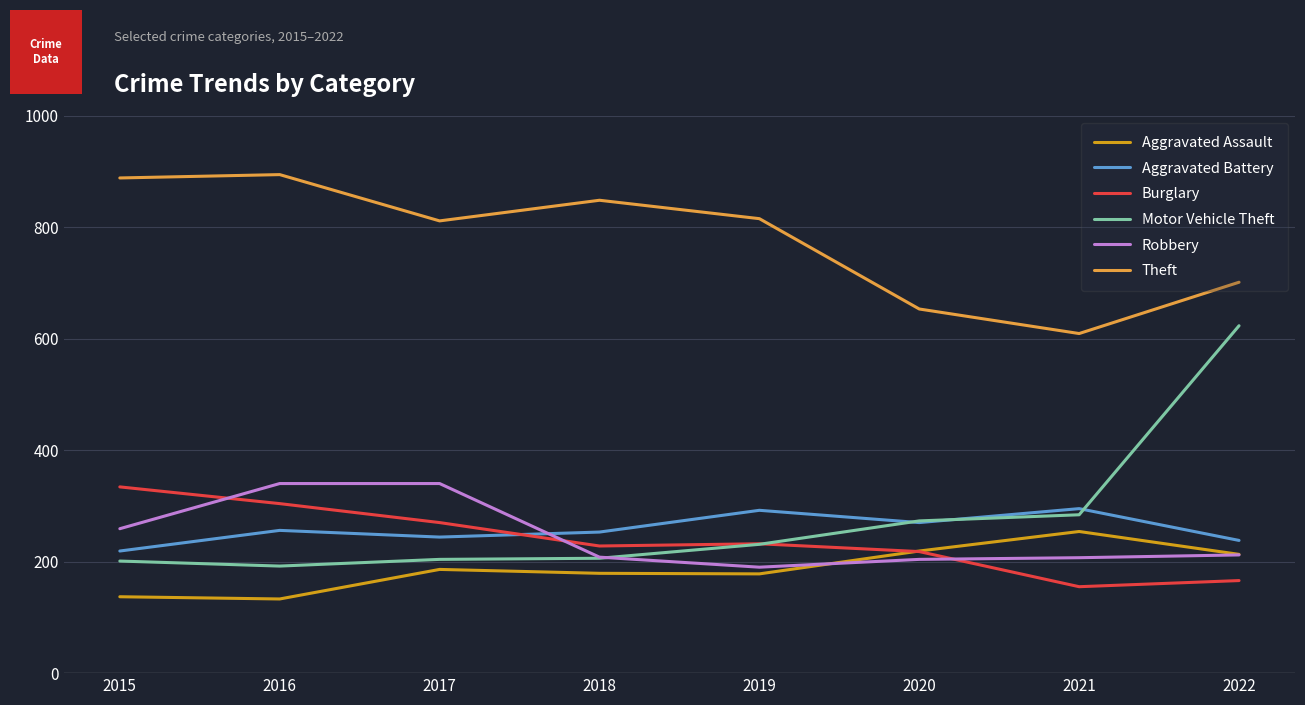

What is the difference between the highest and lowest values at 2020?

449